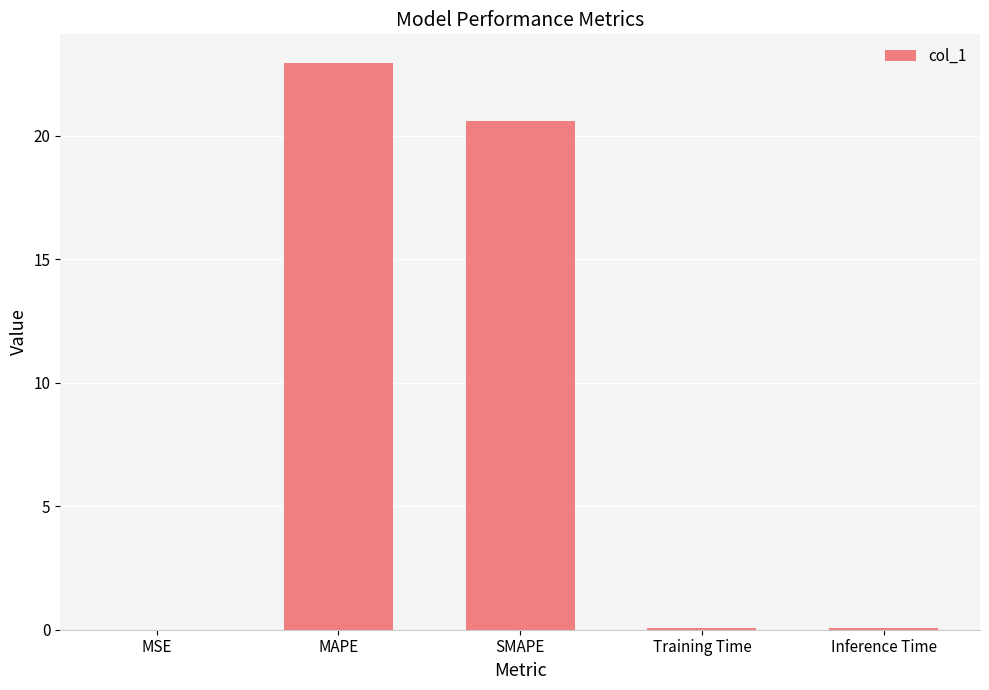

What is the sum of all values?

43.7